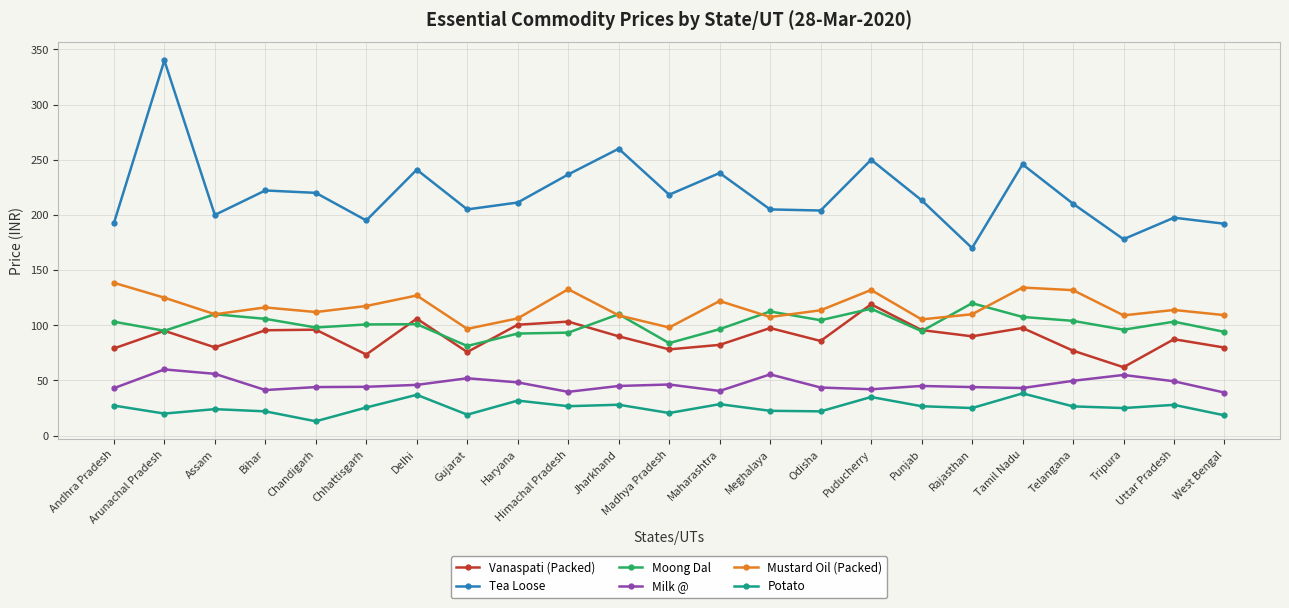

Does the chart display data point markers on the line(s)?

Yes